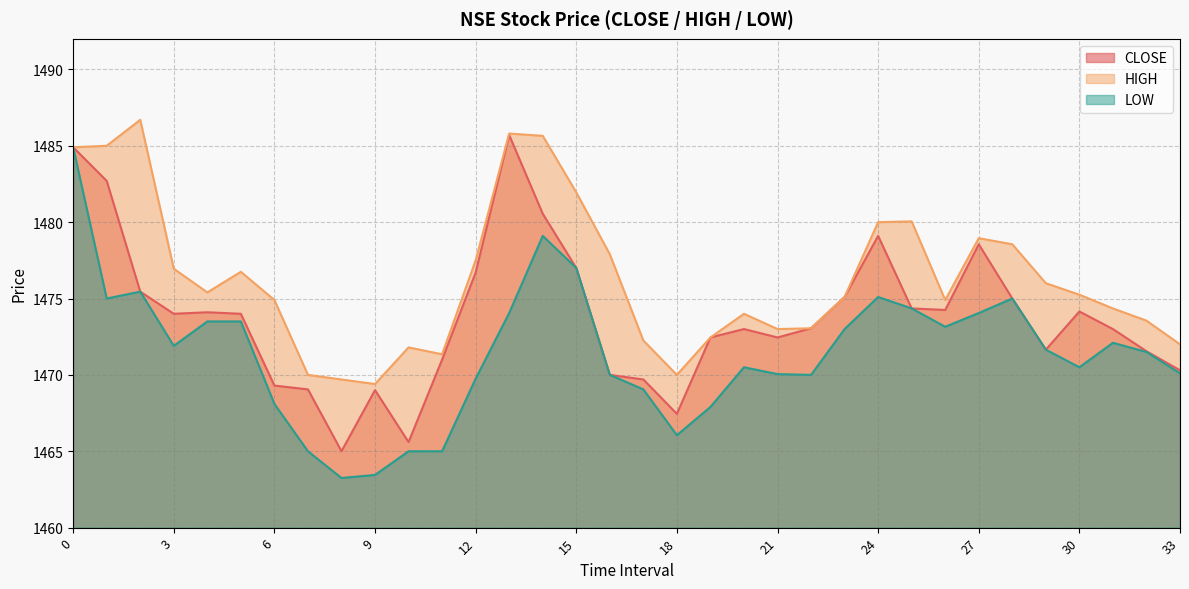

How many categories are shown in the chart?

34